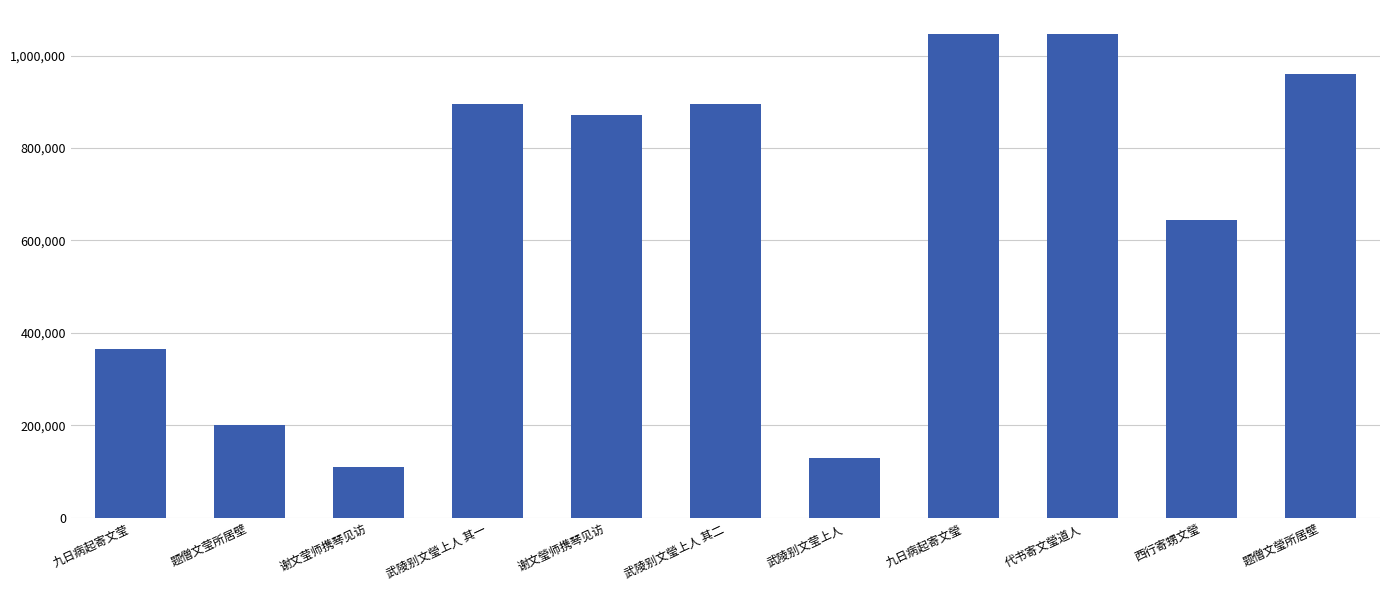

What is the difference between the maximum and second lowest values?

917864